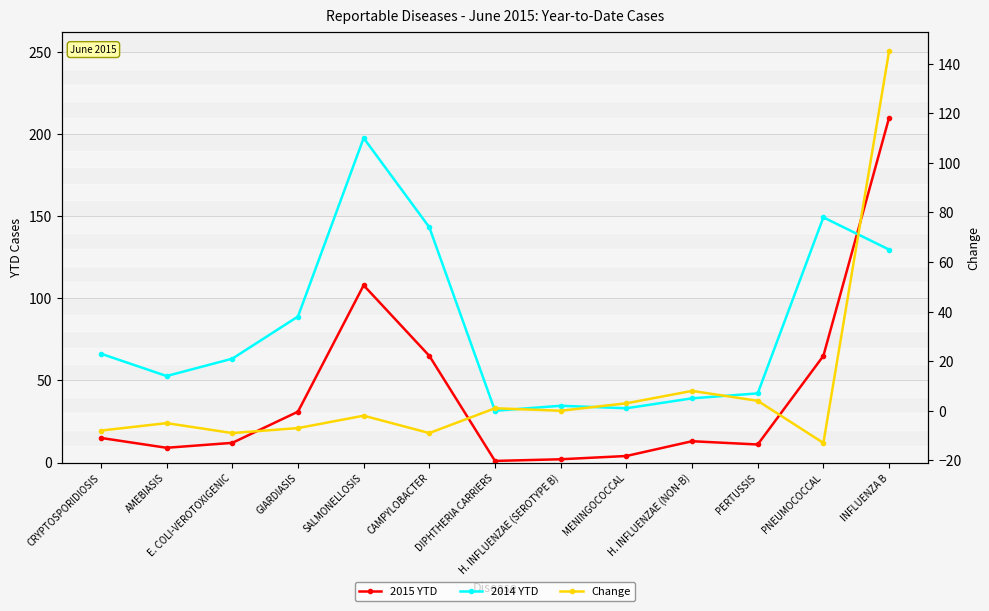

How many intersections are there between 2014 YTD and Change?

5